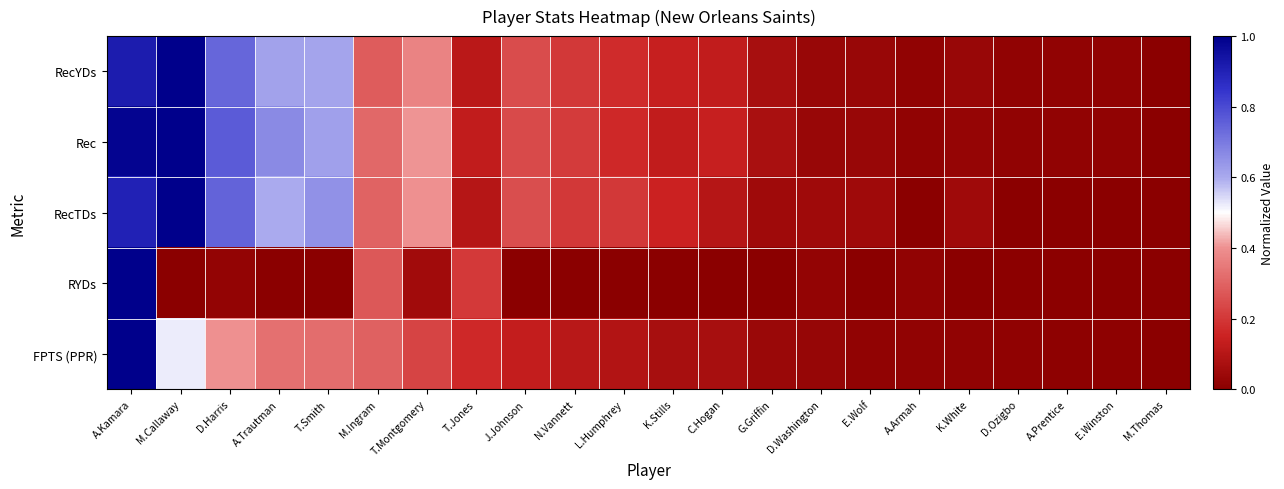

Which series has the largest total across all categories?

Rec